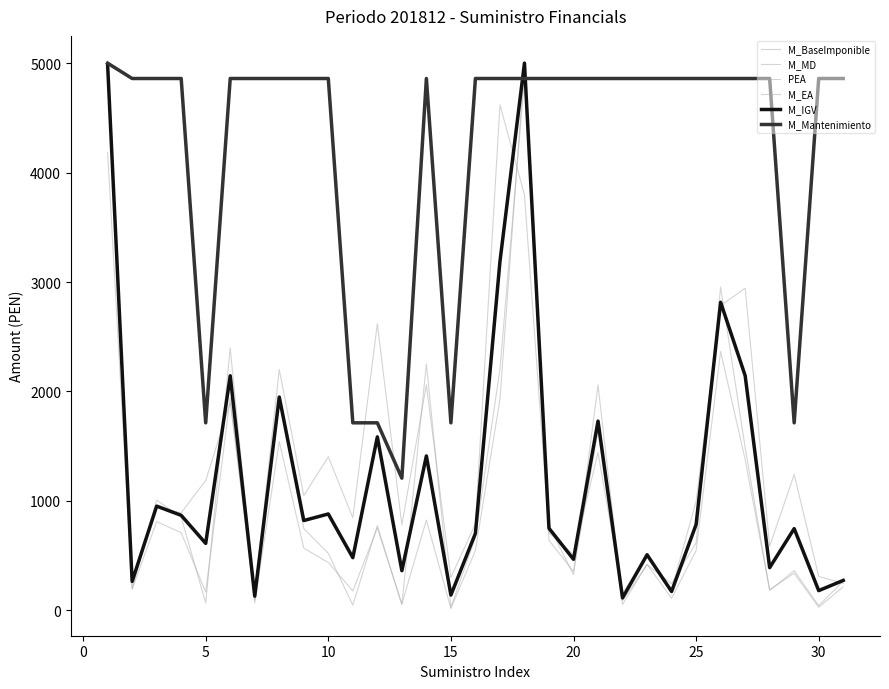

Does the chart have visible grid lines?

No